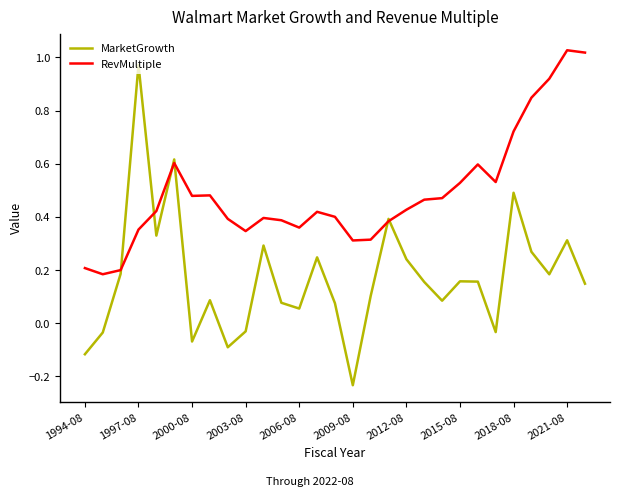

List the series in order of their overall mean, lowest first.

MarketGrowth, RevMultiple